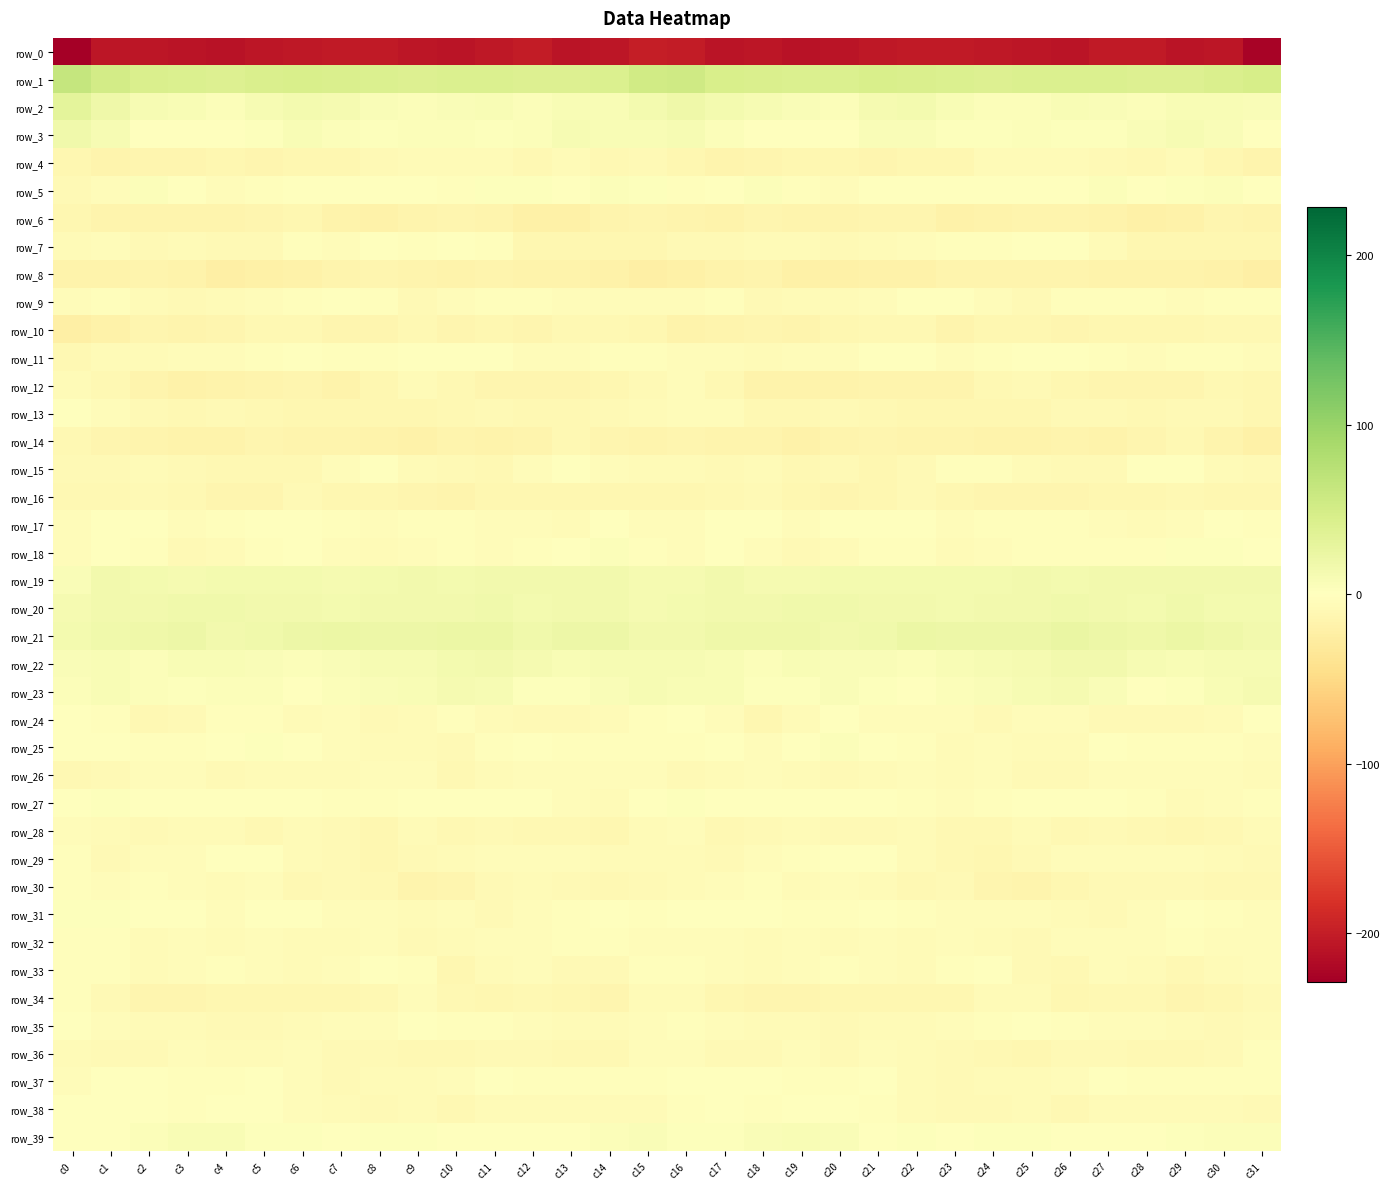

What is the average value of the row_30 series?

-8.0